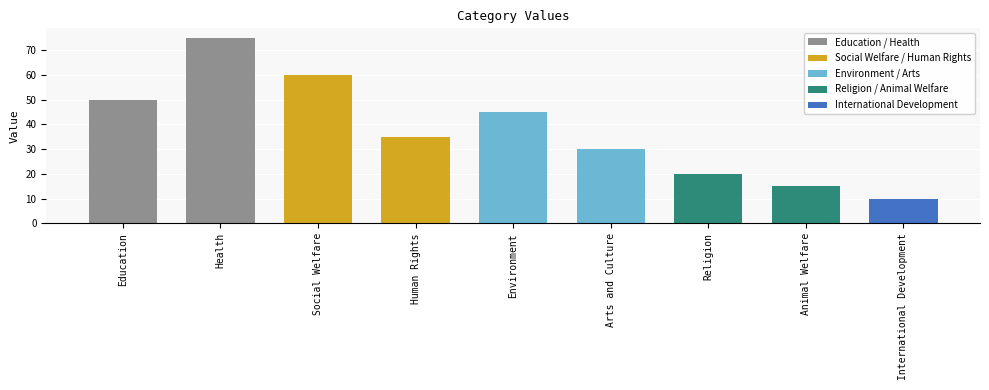

Rank the categories by value from lowest to highest.

International Development, Animal Welfare, Religion, Arts and Culture, Human Rights, Environment, Education, Social Welfare, Health